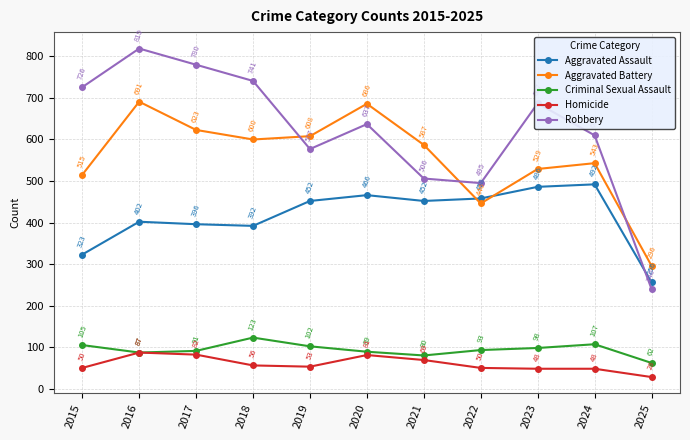

Reading left to right, transcribe all the data shown in this chart.

Aggravated Assault: 323	402	396	392	452	466	452	458	486	492	256
Aggravated Battery: 515	691	623	600	608	686	587	446	529	543	296
Criminal Sexual Assault: 105	87	91	123	102	89	80	93	98	107	62
Homicide: 50	87	82	56	53	81	69	50	48	48	28
Robbery: 726	819	780	741	577	637	506	495	687	610	240